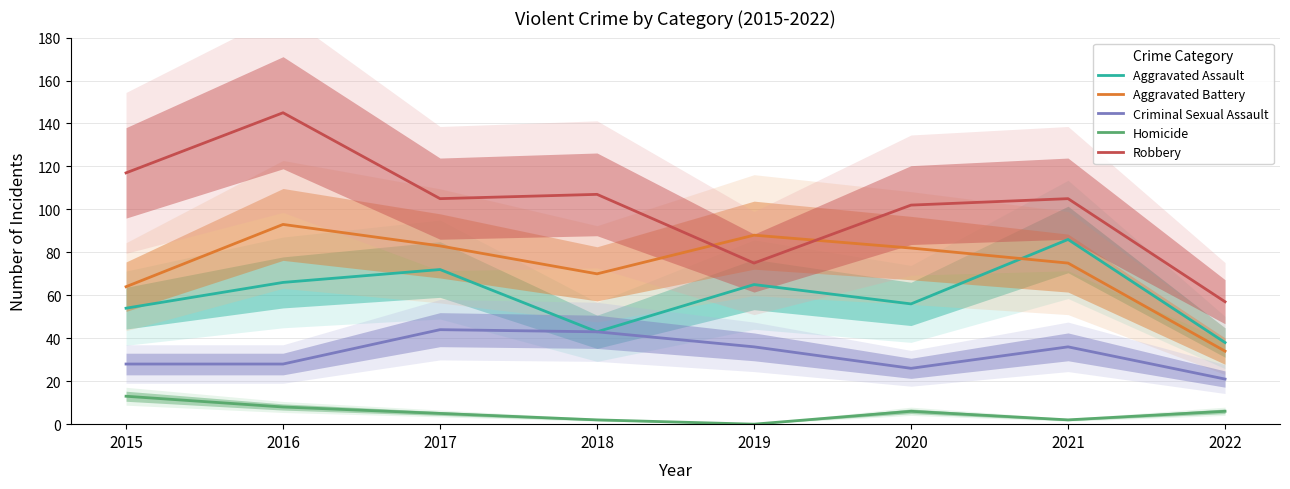

Is it true that Aggravated Assault equals 56 at 2020?

True